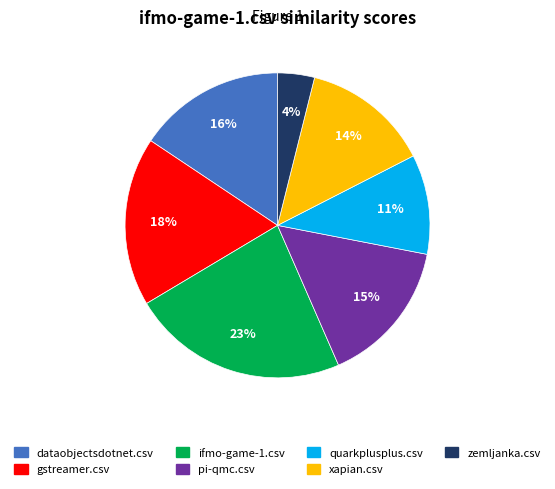

Is gstreamer.csv the majority of the pie?

No